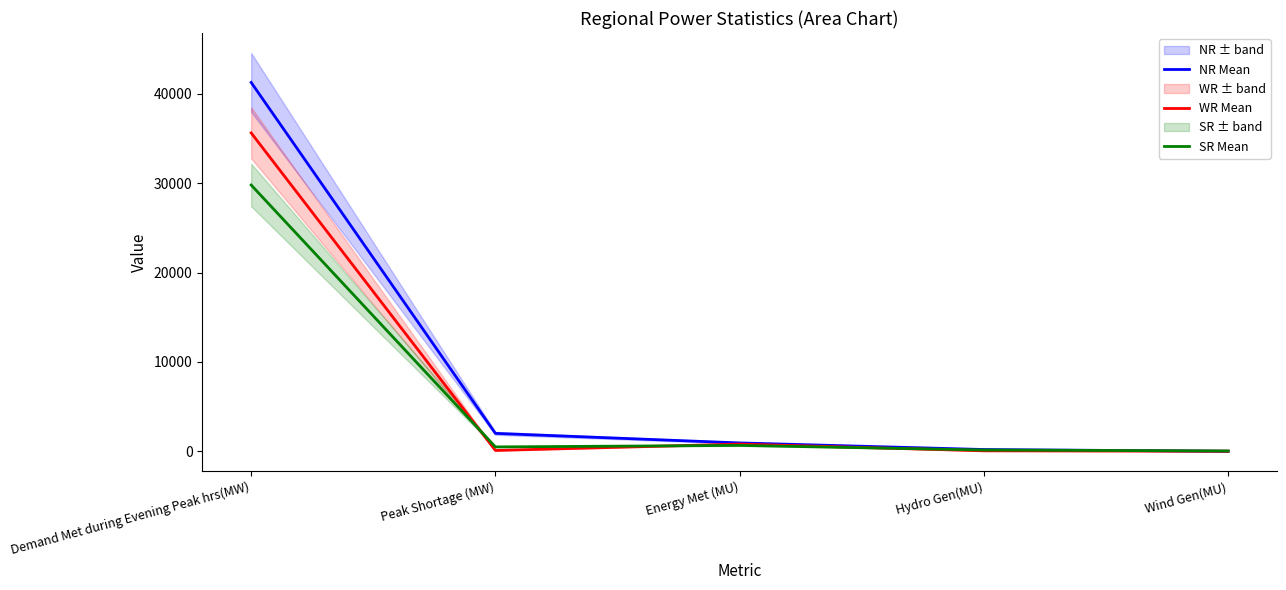

Is the value of WR Mean at Demand Met during Evening Peak hrs(MW) greater than the value of SR Mean at Hydro Gen(MU)?

Yes